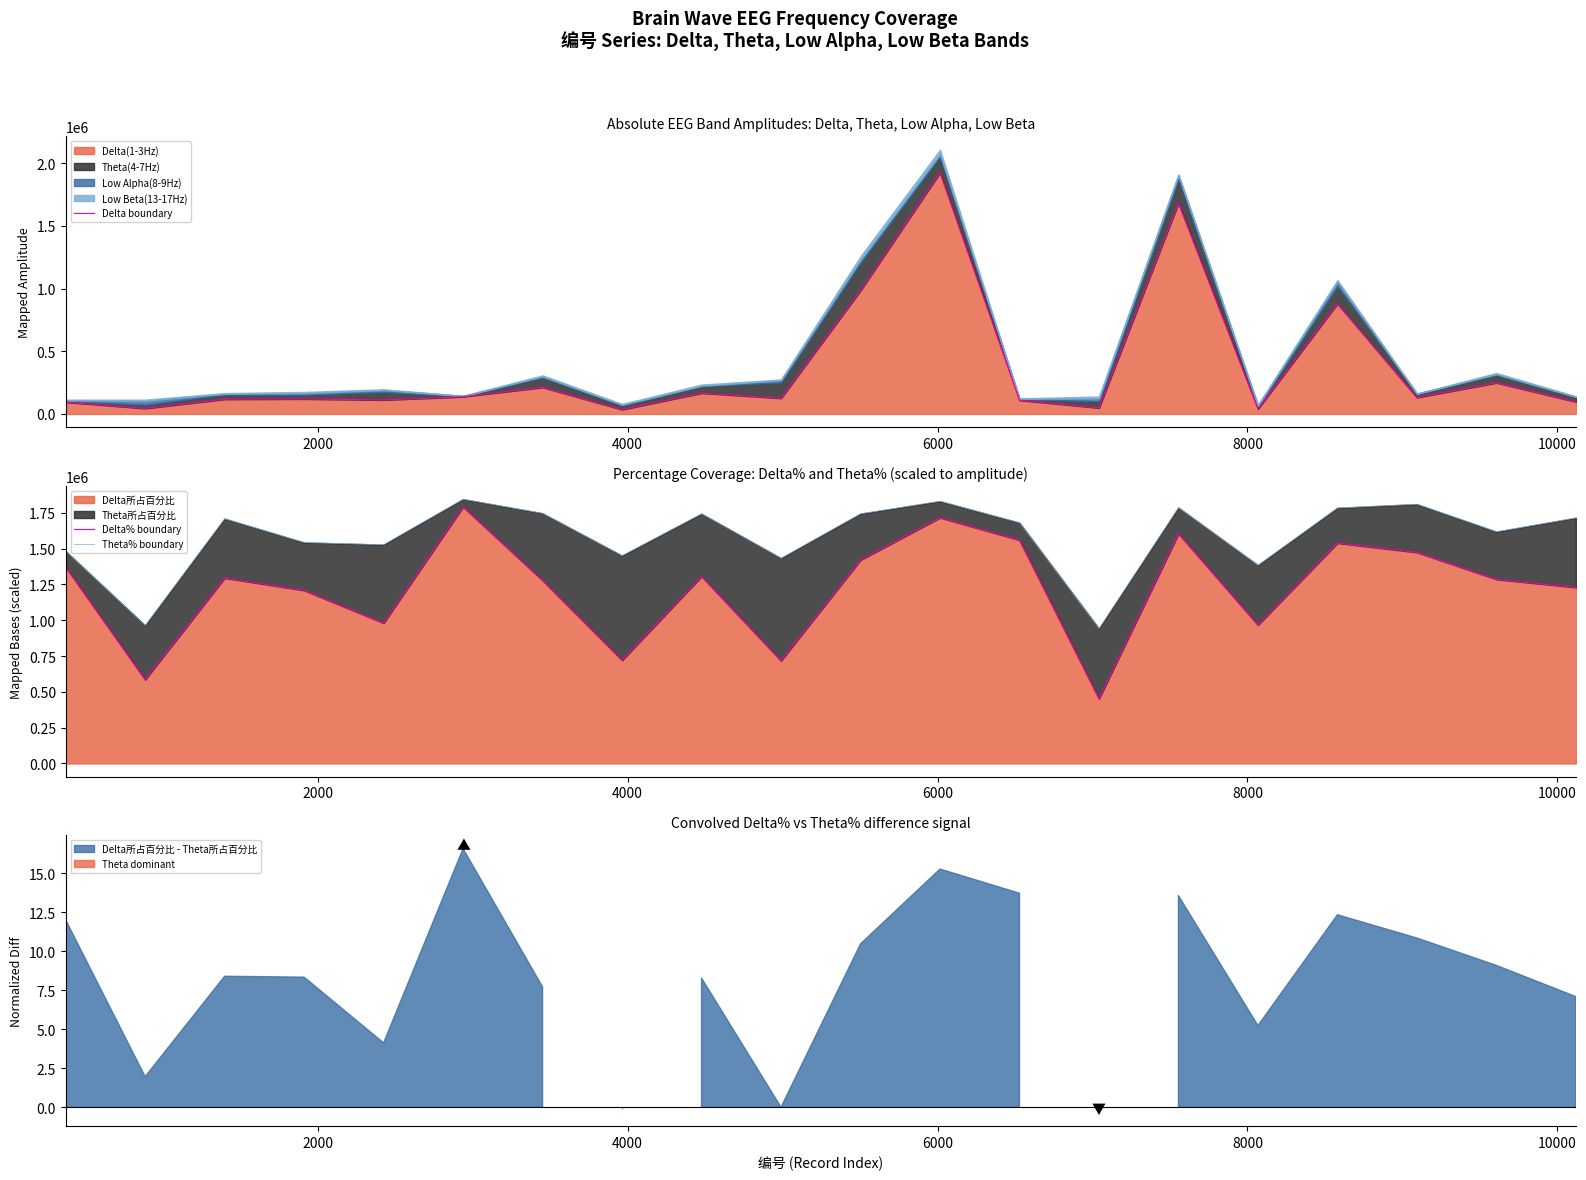

Is the value of Delta boundary at 14 greater than the value of Theta% boundary at 13?

Yes